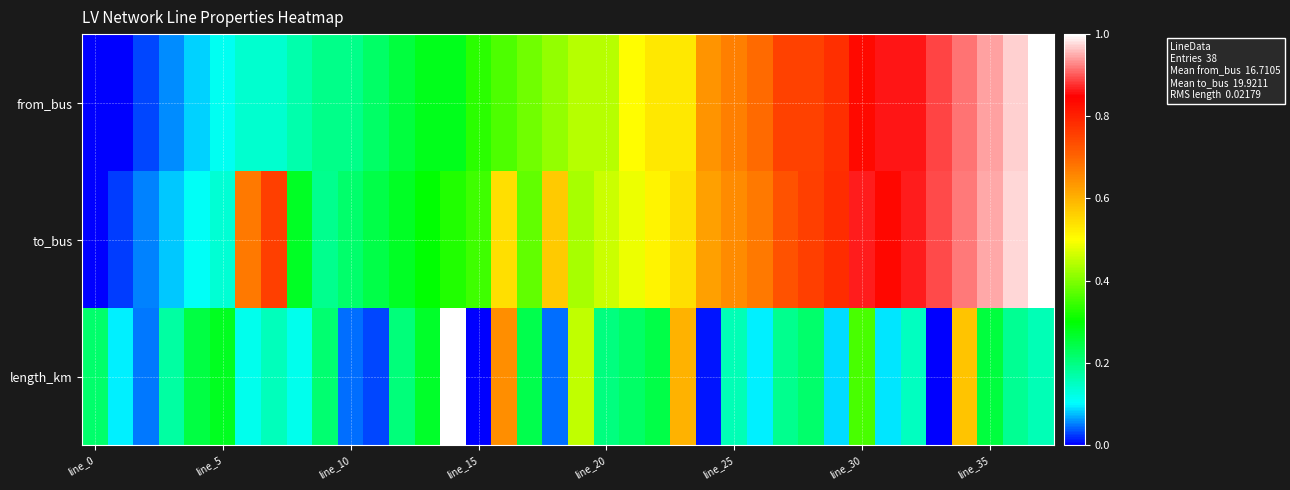

Reading left to right, list all the values displayed in this chart.

from_bus: 0.0	0.0	0.0	0.1	0.1	0.1	0.1	0.1	0.2	0.2	0.2	0.2	0.2	0.3	0.3	0.3	0.4	0.4	0.4	0.4	0.4	0.5	0.5	0.5	0.6	0.7	0.7	0.8	0.8	0.8	0.8	0.9	0.9	0.9	0.9	0.9	1.0	1.0
to_bus: 0.0	0.0	0.1	0.1	0.1	0.1	0.7	0.8	0.3	0.2	0.2	0.2	0.3	0.3	0.3	0.4	0.5	0.4	0.6	0.4	0.5	0.5	0.5	0.5	0.6	0.6	0.7	0.7	0.8	0.8	0.9	0.8	0.9	0.9	0.9	0.9	1.0	1.0
length_km: 0.2	0.1	0.1	0.2	0.2	0.3	0.1	0.2	0.1	0.2	0.0	0.0	0.2	0.3	1.0	0.0	0.6	0.2	0.0	0.5	0.2	0.2	0.2	0.6	0.0	0.2	0.1	0.2	0.2	0.1	0.4	0.1	0.1	0.0	0.6	0.3	0.2	0.2